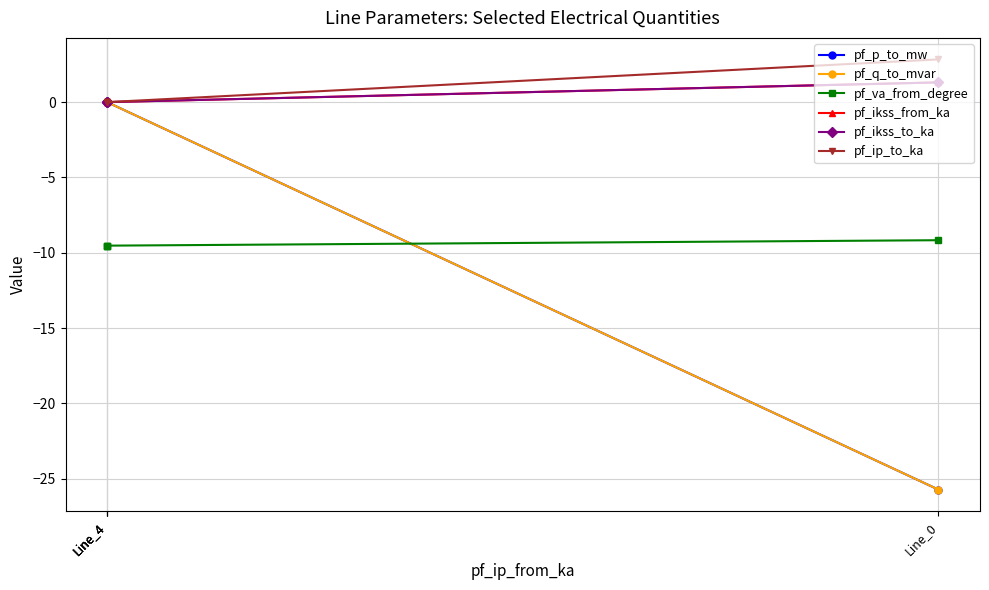

Is it true that pf_q_to_mvar equals -25.7 at Line_0?

True